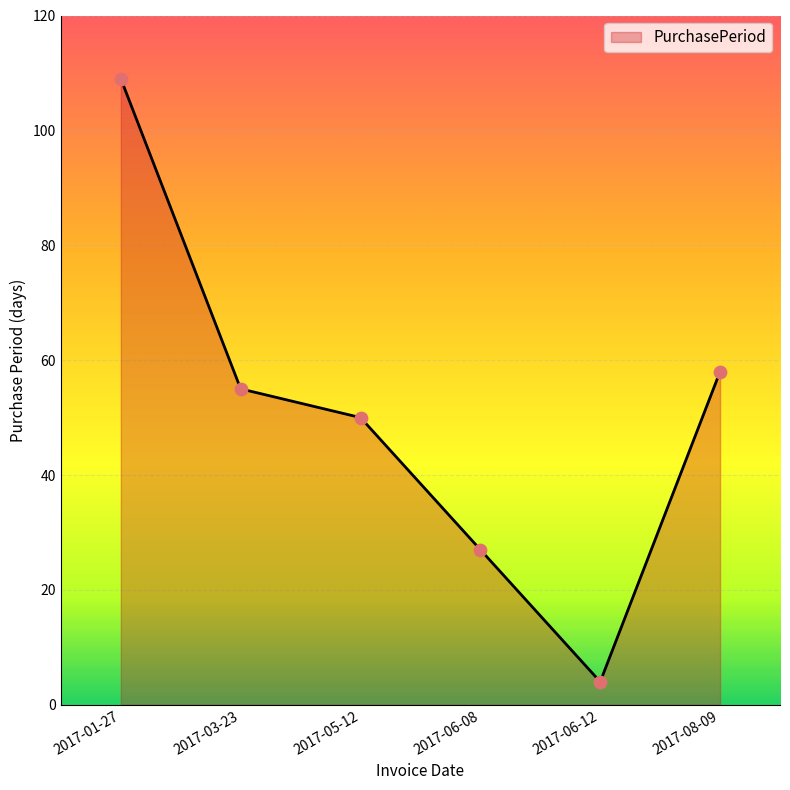

What is the ratio of the value at 2017-03-23 to the value at 2017-01-27?

0.5